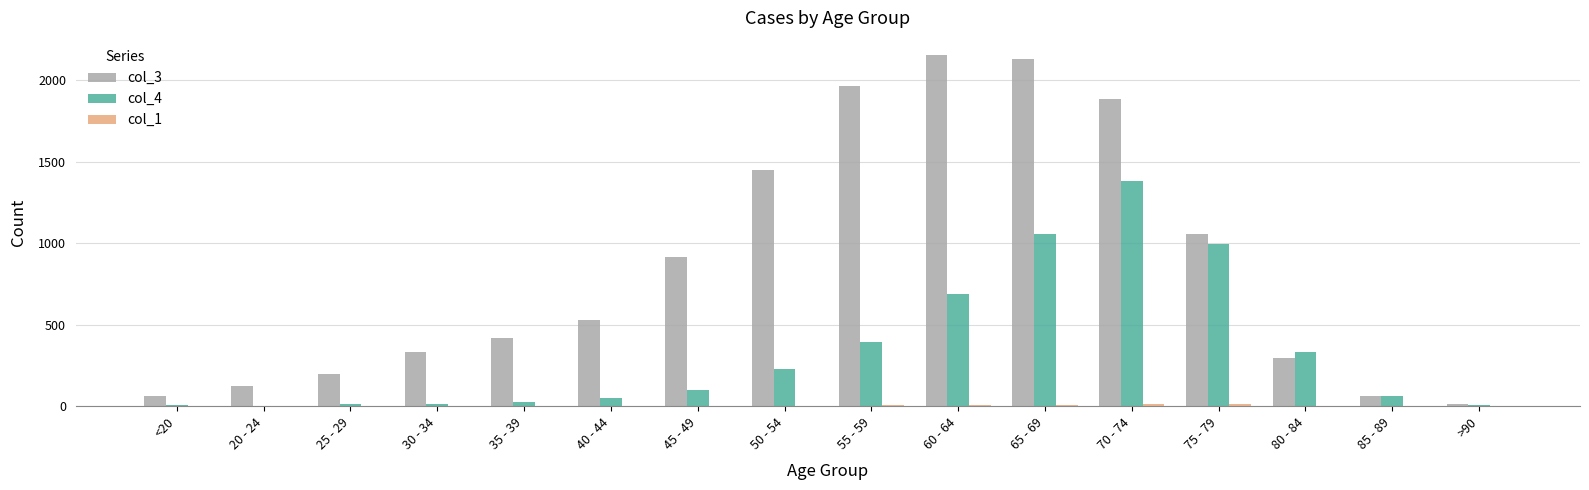

True or false: col_3 has a value of 2130 at 65 - 69.

True